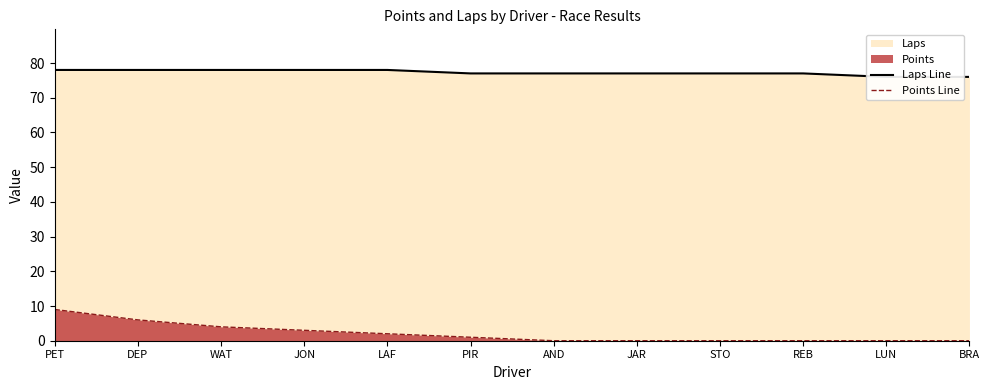

Count the Laps Line values in the range 77 to 78.

10